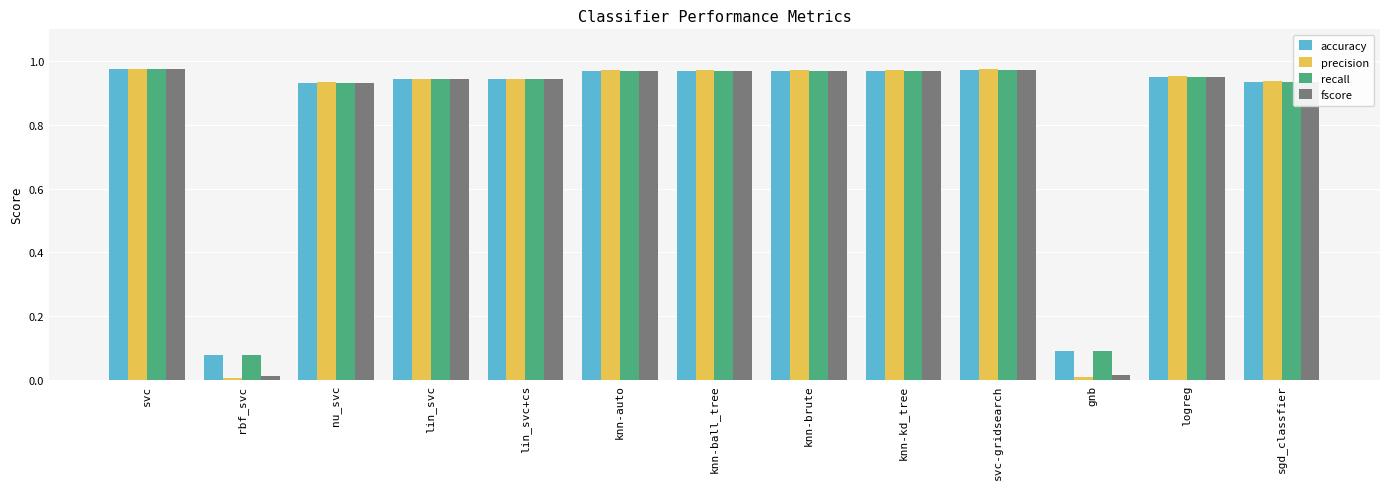

How many series are shown in this chart?

4